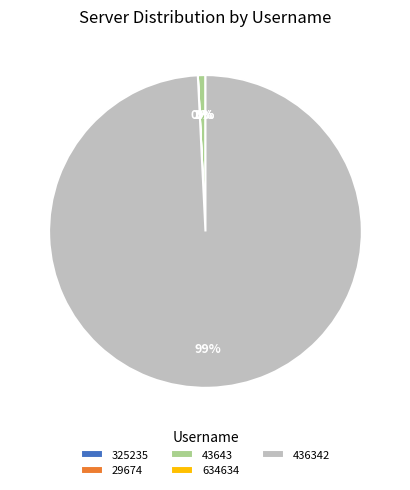

Do 436342 and 29674 together represent more than half of the pie?

Yes